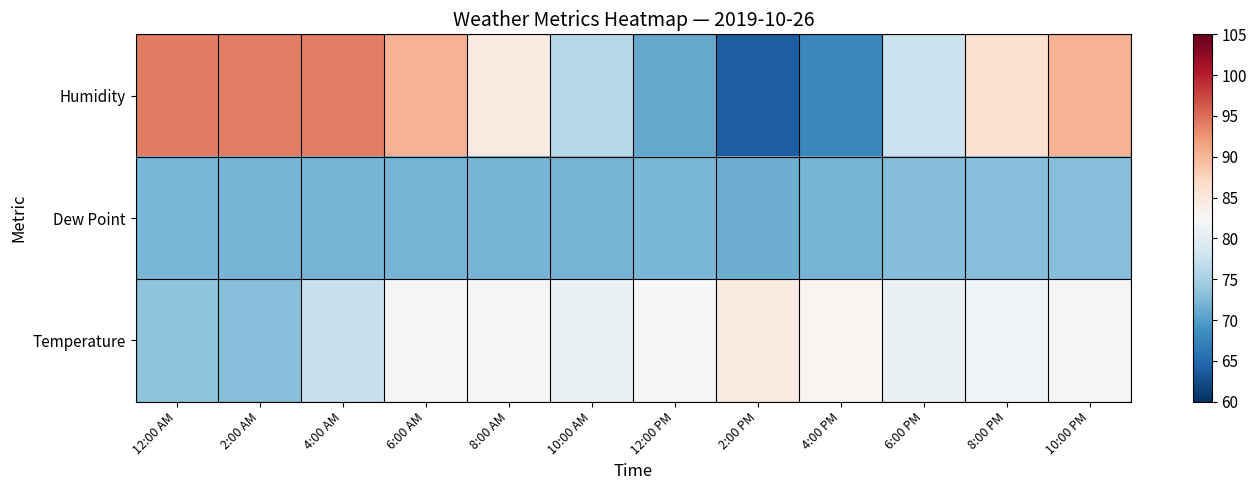

List the series in order of their peak value, highest first.

Humidity, Temperature, Dew Point